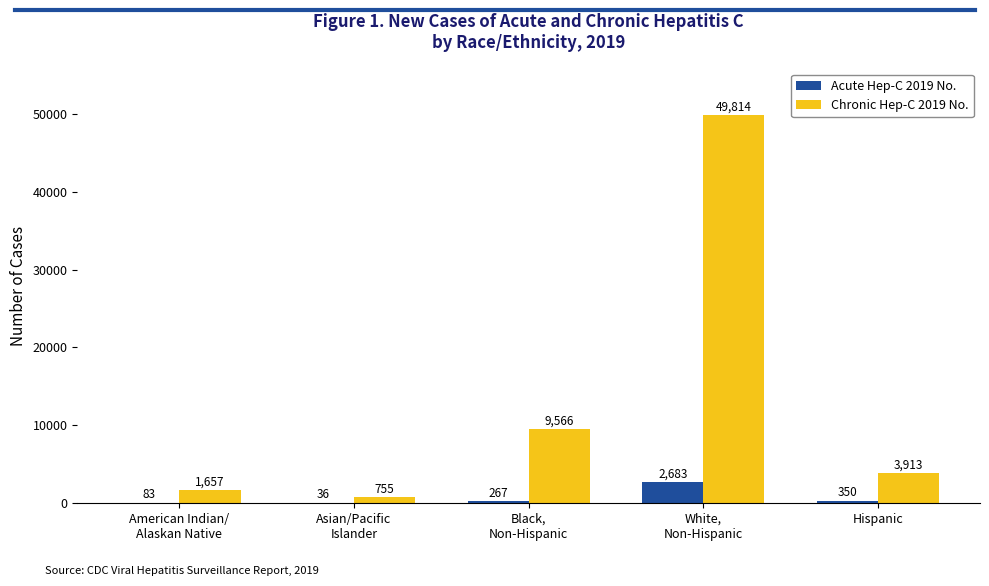

What are all the series names shown in the legend?

Acute Hep-C 2019 No., Chronic Hep-C 2019 No.